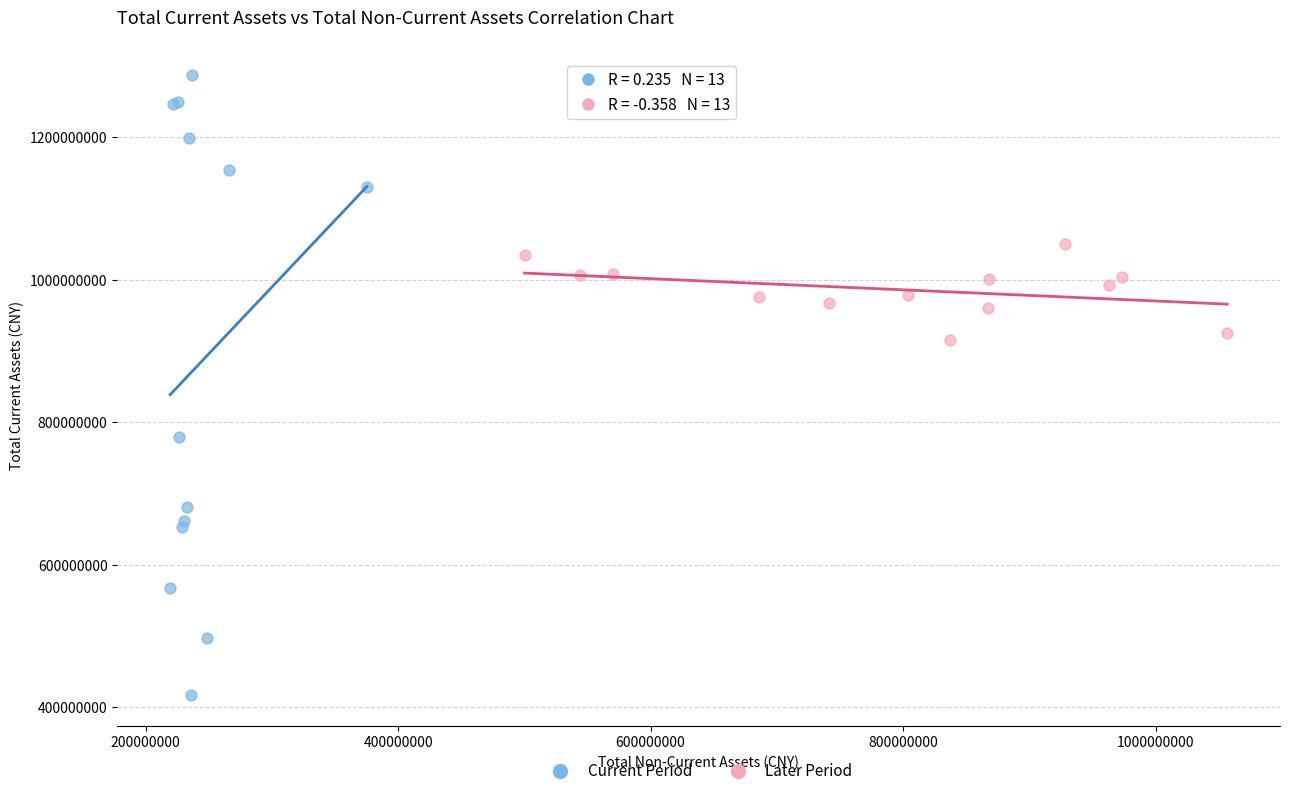

Which series has the widest spread of Y values?

Current Period